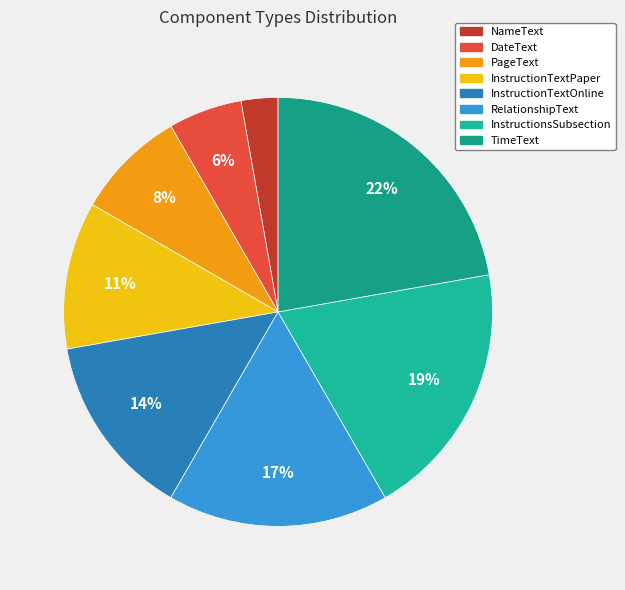

To the nearest percent, what portion does InstructionTextPaper represent?

11%